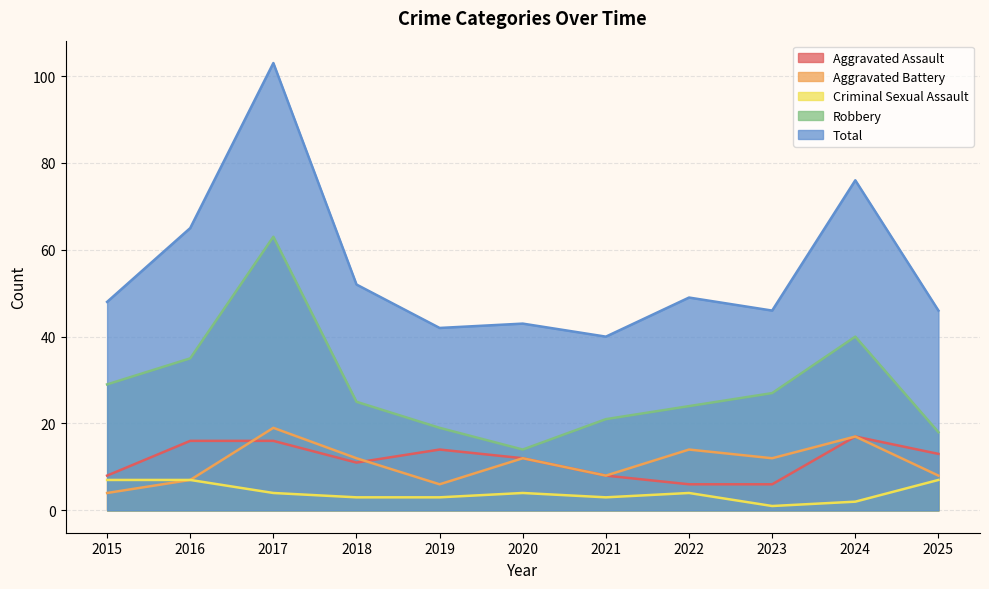

Reading left to right, list all the values displayed in this chart.

Aggravated Assault: 2015=8	2016=16	2017=16	2018=11	2019=14	2020=12	2021=8	2022=6	2023=6	2024=17	2025=13
Aggravated Battery: 2015=4	2016=7	2017=19	2018=12	2019=6	2020=12	2021=8	2022=14	2023=12	2024=17	2025=8
Criminal Sexual Assault: 2015=7	2016=7	2017=4	2018=3	2019=3	2020=4	2021=3	2022=4	2023=1	2024=2	2025=7
Robbery: 2015=29	2016=35	2017=63	2018=25	2019=19	2020=14	2021=21	2022=24	2023=27	2024=40	2025=18
Total: 2015=48	2016=65	2017=103	2018=52	2019=42	2020=43	2021=40	2022=49	2023=46	2024=76	2025=46